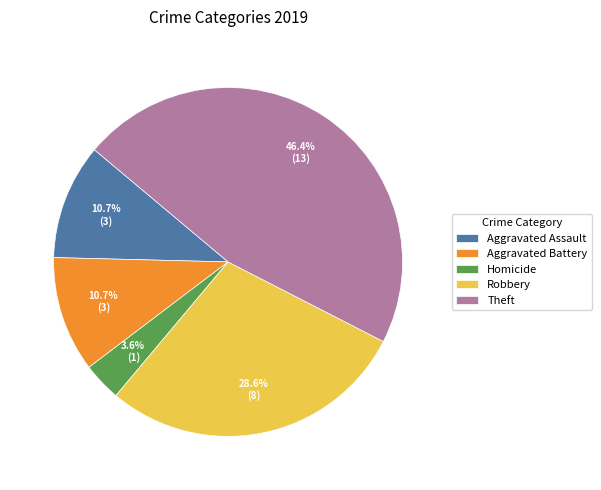

How many slices are in this pie chart?

5